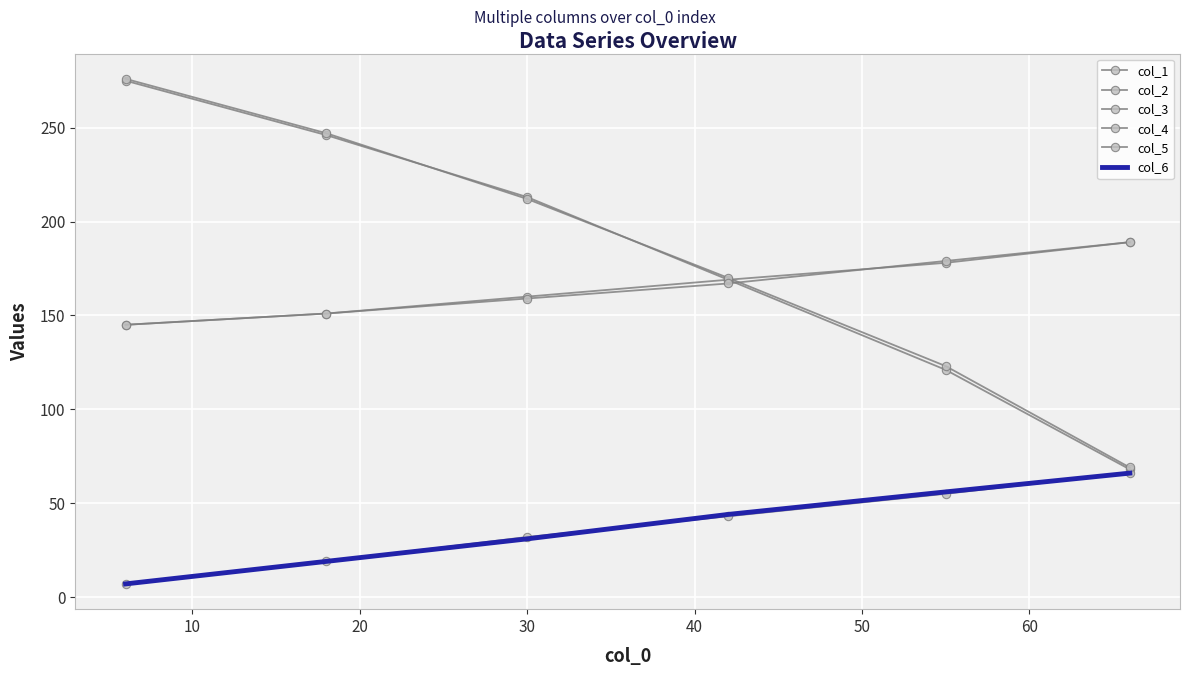

What is the value of the col_5 point at the 4th from the left?

167